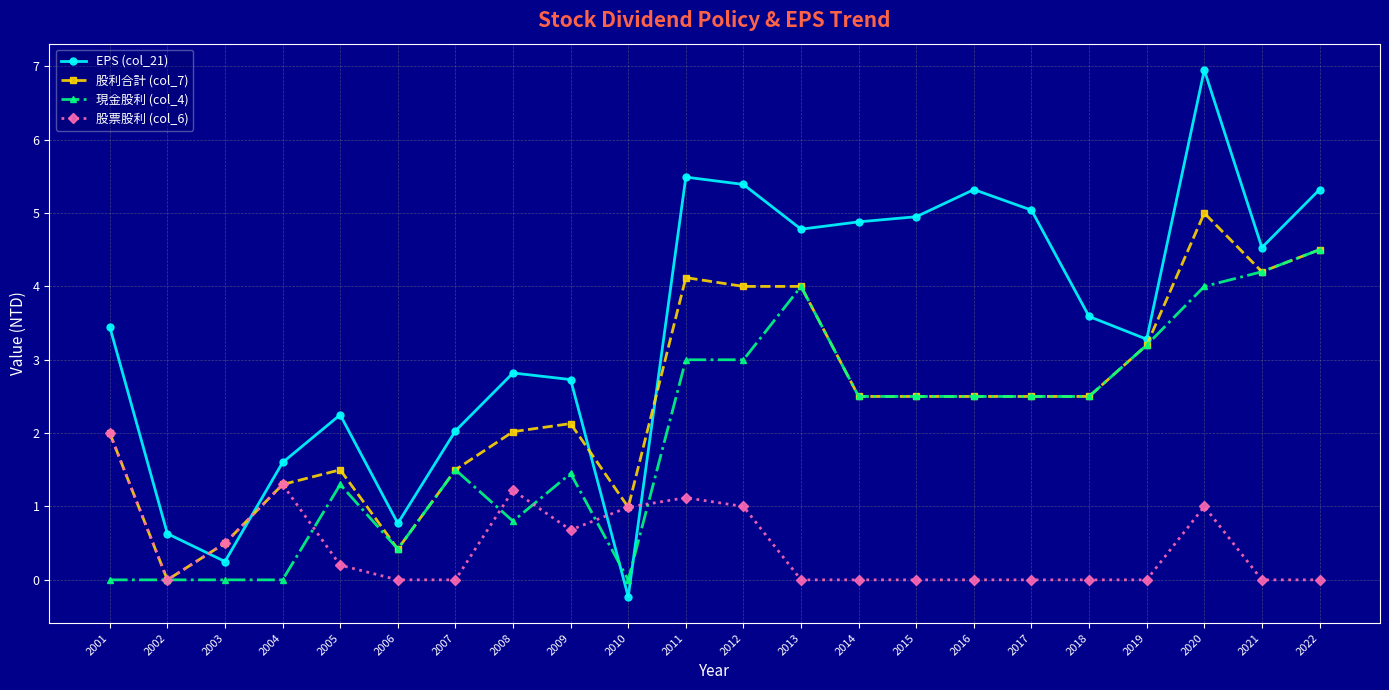

The 現金股利 (col_4) series shows 3.0 at 2012. True or false?

True